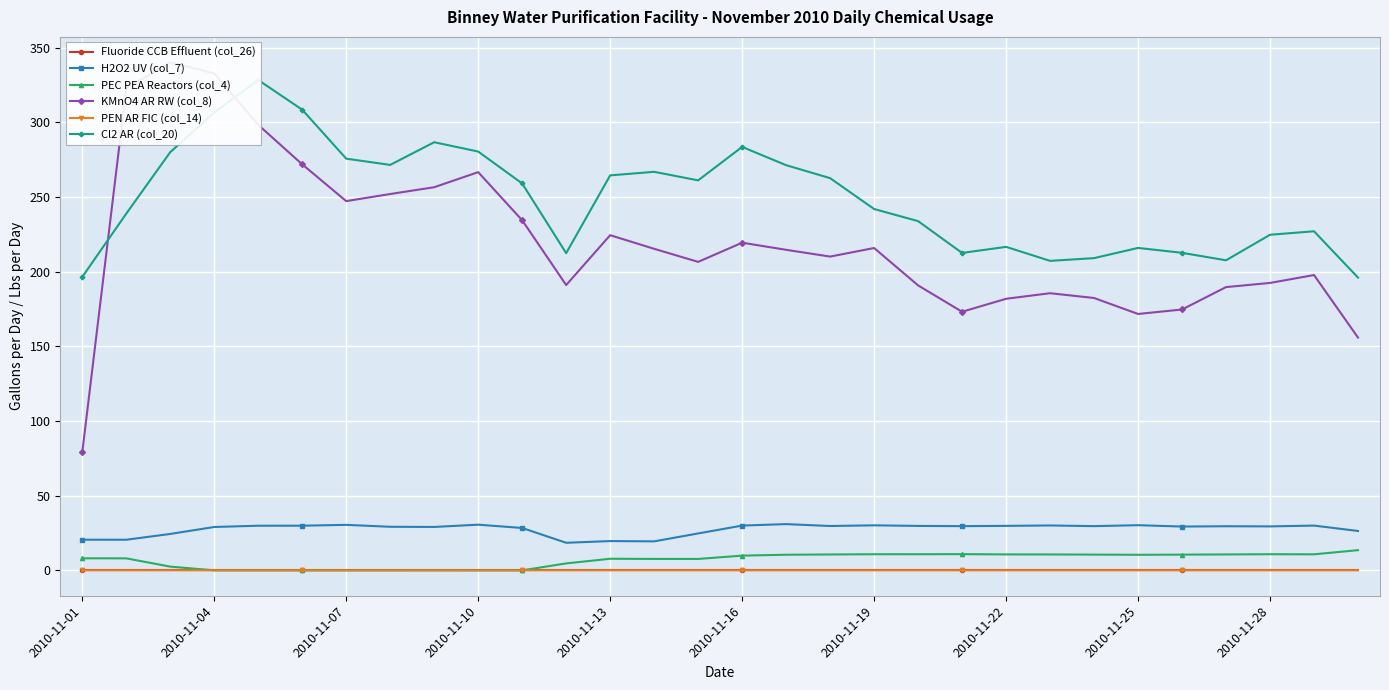

The value of Fluoride CCB Effluent (col_26) at 2010-11-25 is 0.0. True or false?

True